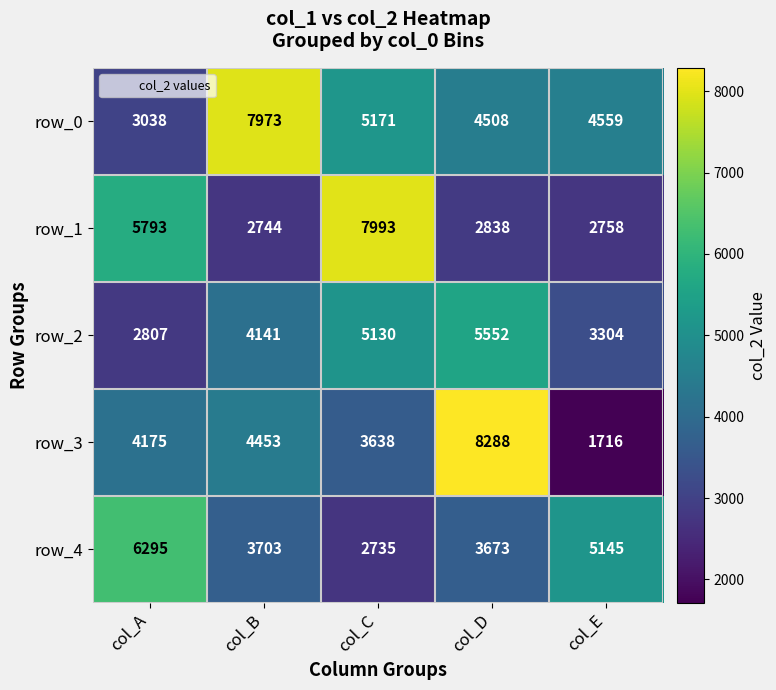

What is the greatest value displayed?

8288